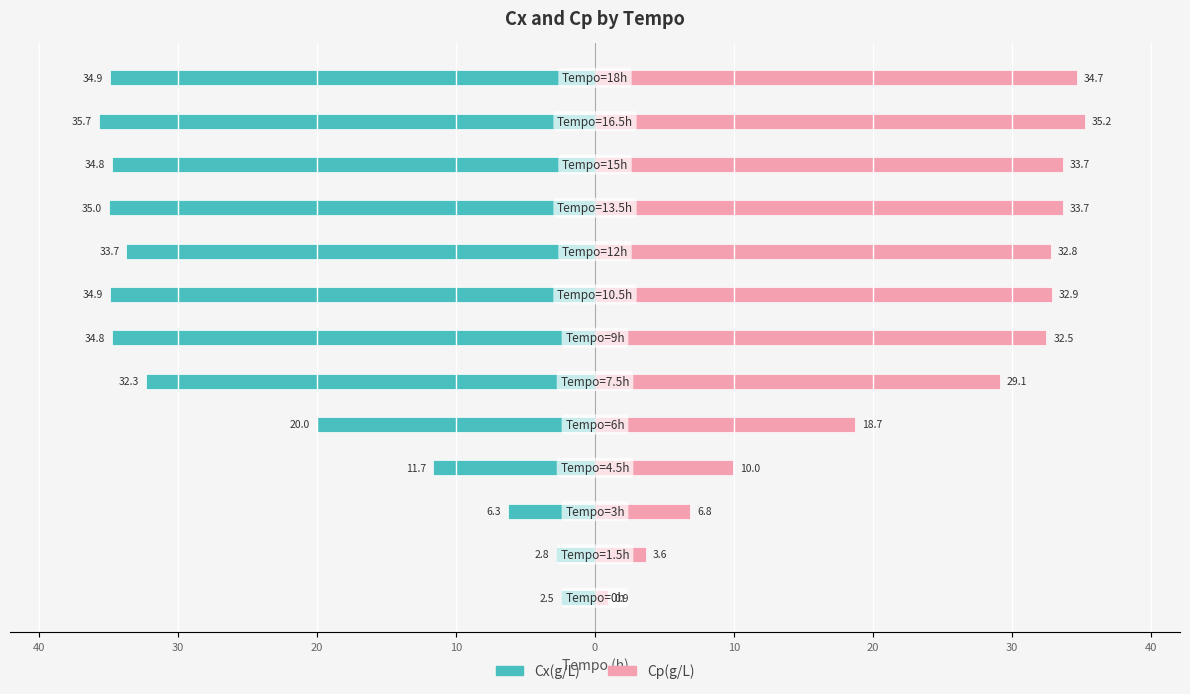

How many bars are there in total?

26